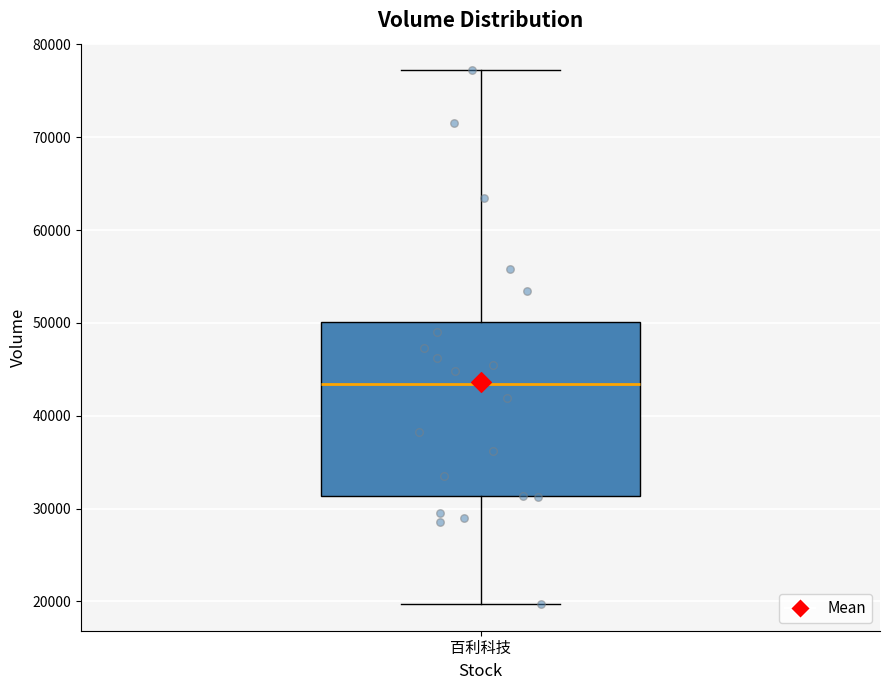

Read this box plot against the y-axis: the position of the median line, the range covered by the box, and the ends of both whiskers. The values are not printed on the chart, so give them approximately, as read against the axis.

median 43000, box 31000 to 50000, whiskers 20000 to 77000